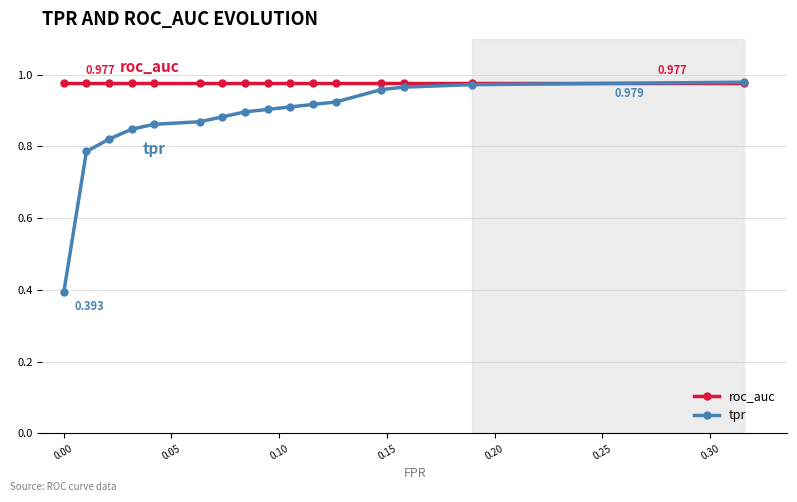

Which series ends up on top after the final intersection of tpr and roc_auc?

tpr